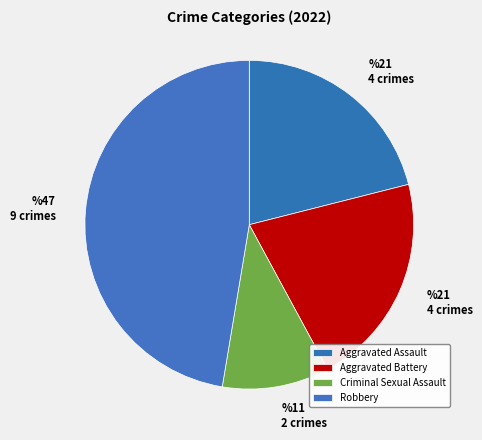

Is there a majority slice in this chart?

No